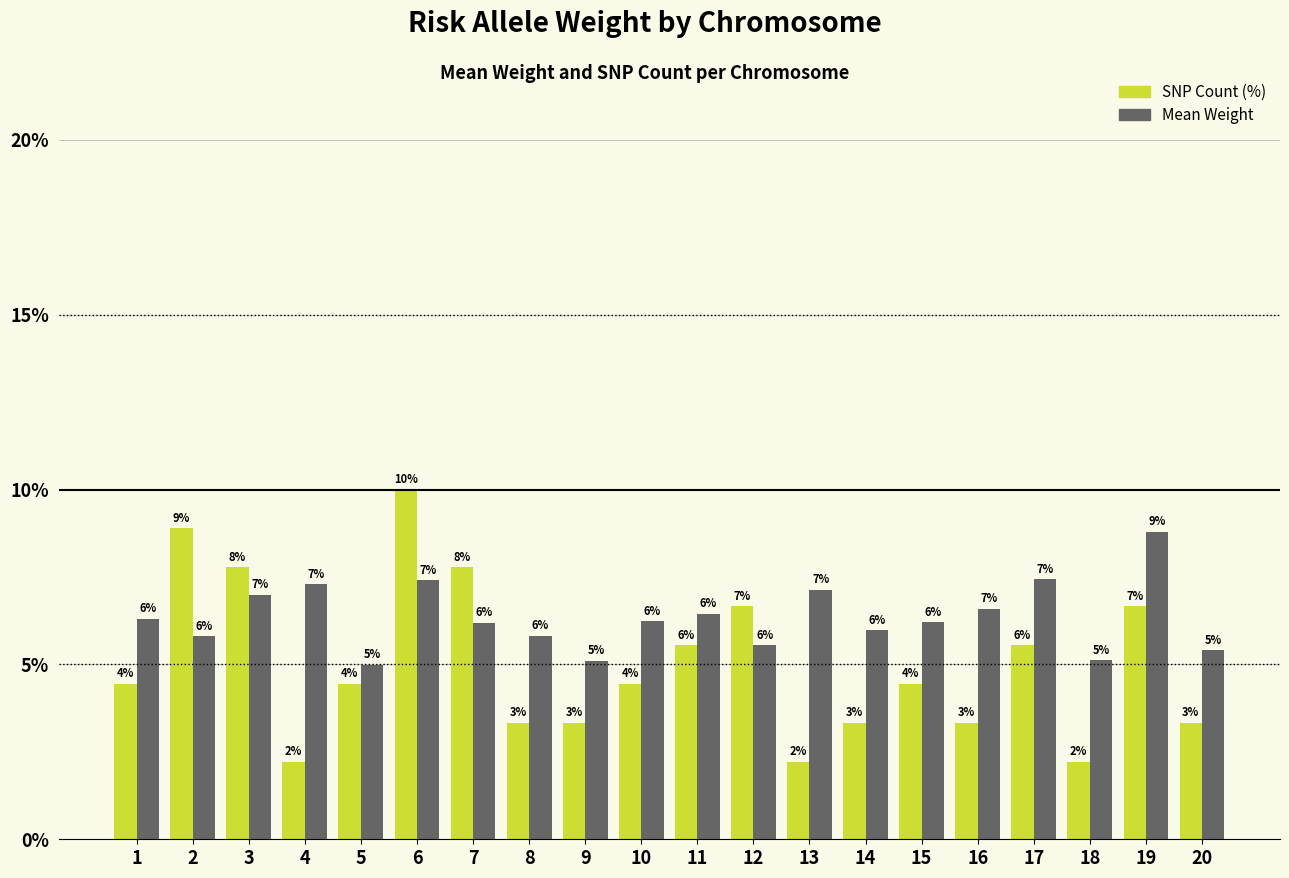

Which series changed the most between 4 and 15?

SNP Count (%)